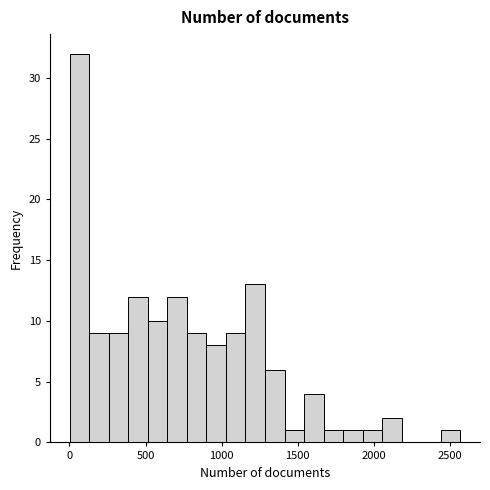

Around what value on the x-axis is the tallest bar? Give the approximate position of its centre, as read against the axis.

50